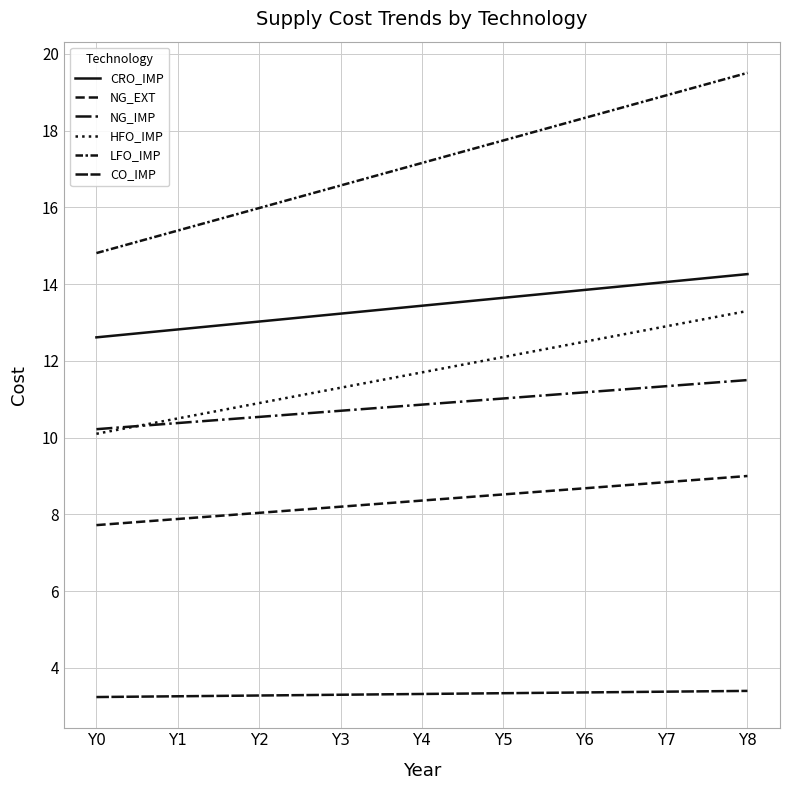

The NG_EXT series shows 8.7 at Y6. True or false?

True